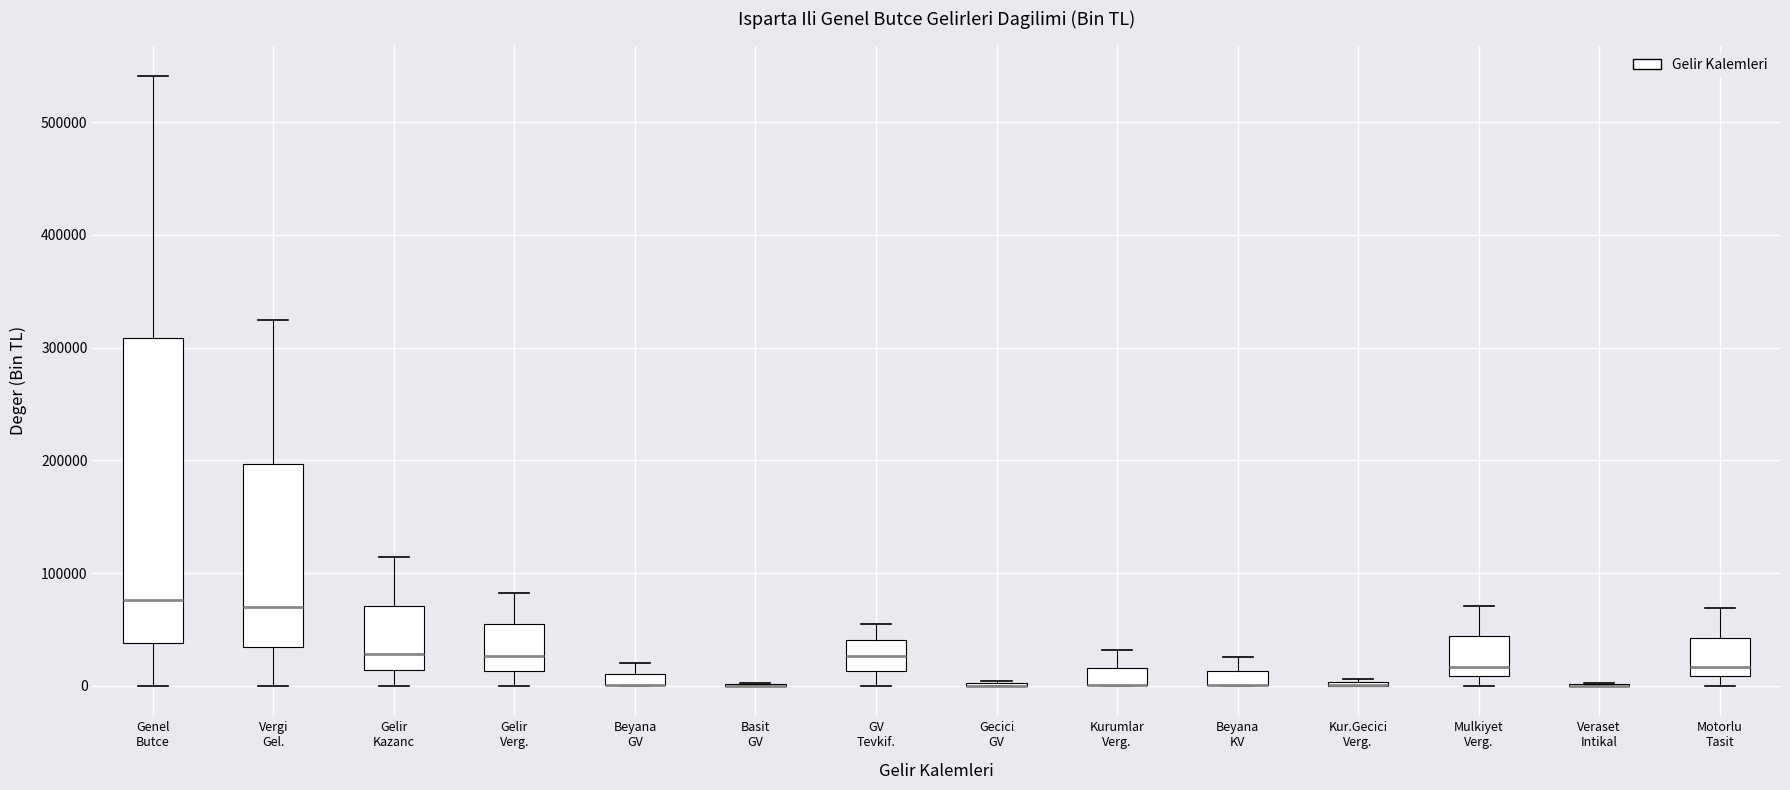

Where is the lower edge of the box for Gelir Verg. on the y-axis? The values are not printed on the chart, so give them approximately, as read against the axis.

10000